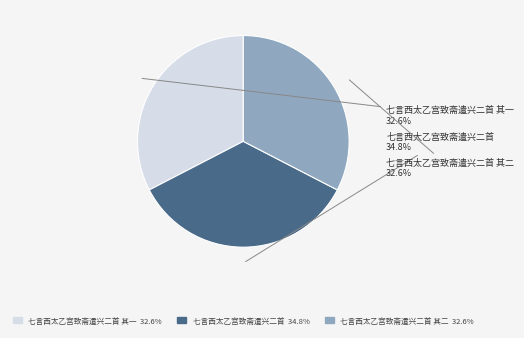

Is there any slice that represents more than half of the pie?

No